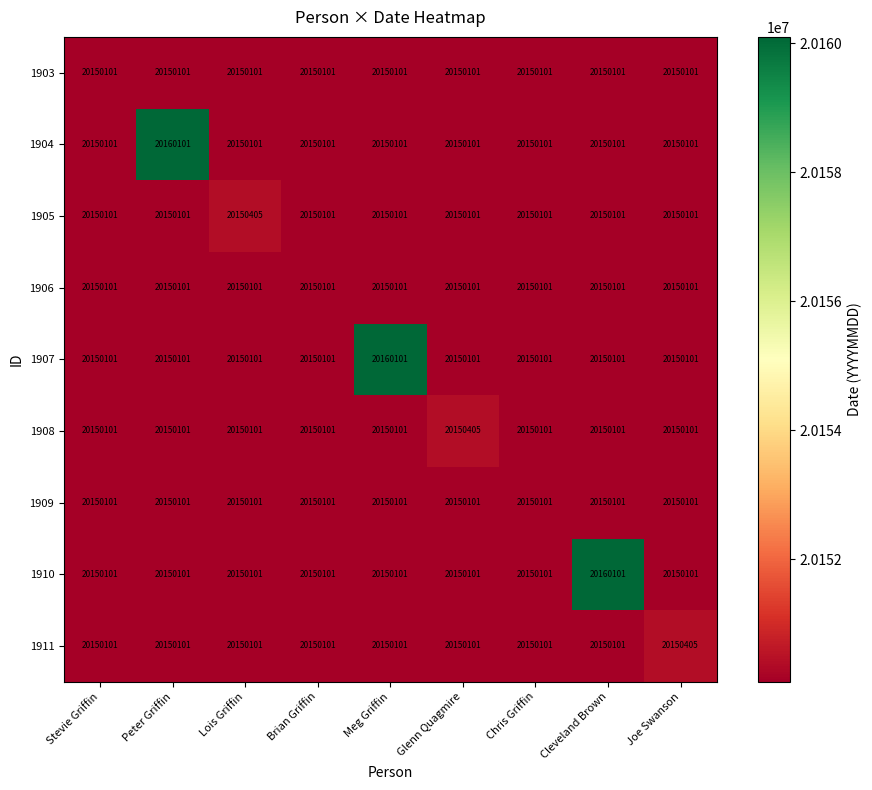

What is the difference between the maximum and second lowest values in the 1907 series?

10000